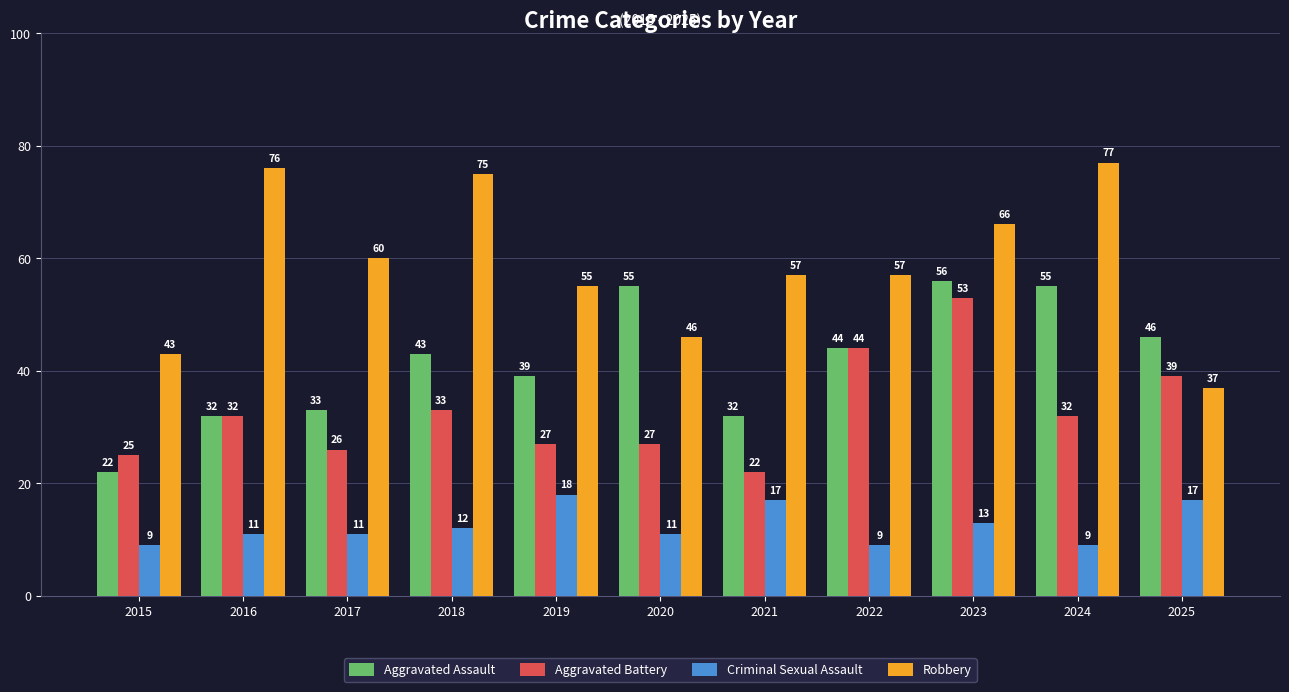

At 2017, list the series in order from smallest to largest.

Criminal Sexual Assault, Aggravated Battery, Aggravated Assault, Robbery